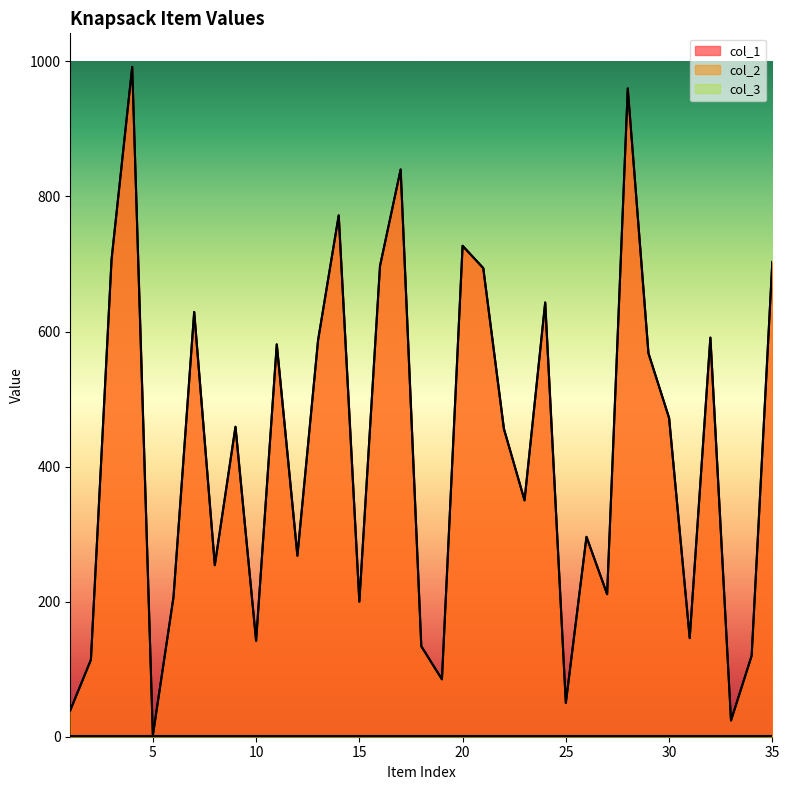

Does the chart display data point markers on the line(s)?

No